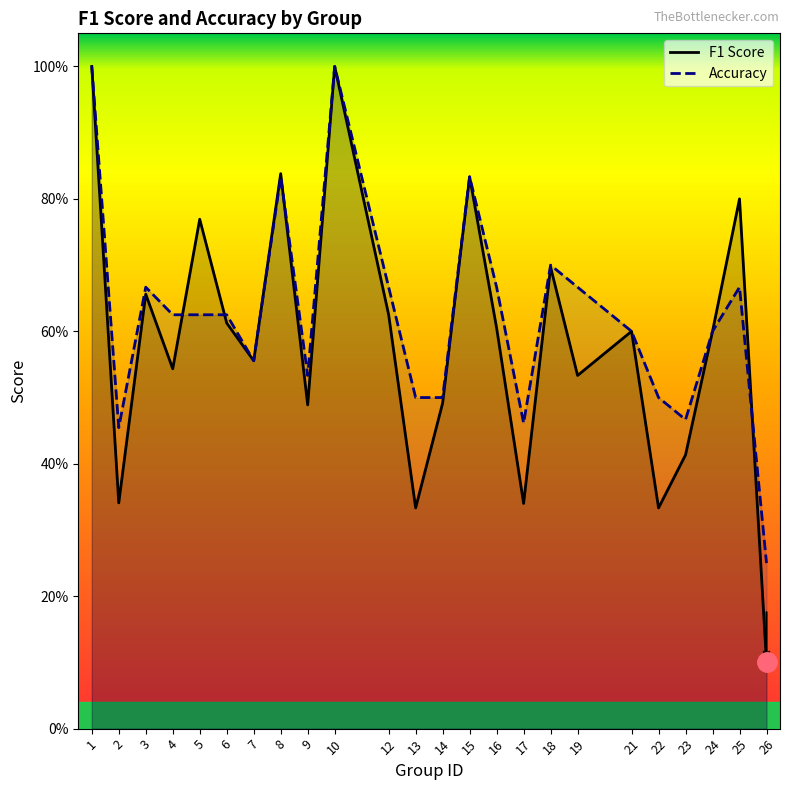

What is the approximate value of Accuracy at 26?

0.2